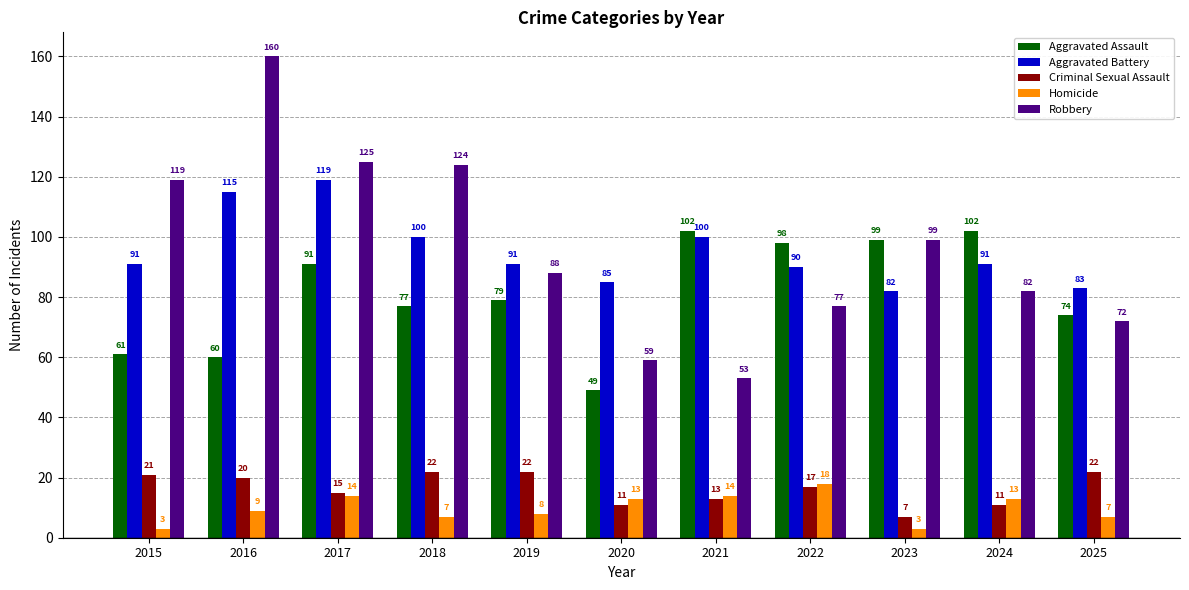

What is the value of the Robbery bar at the 6th from the left?

59